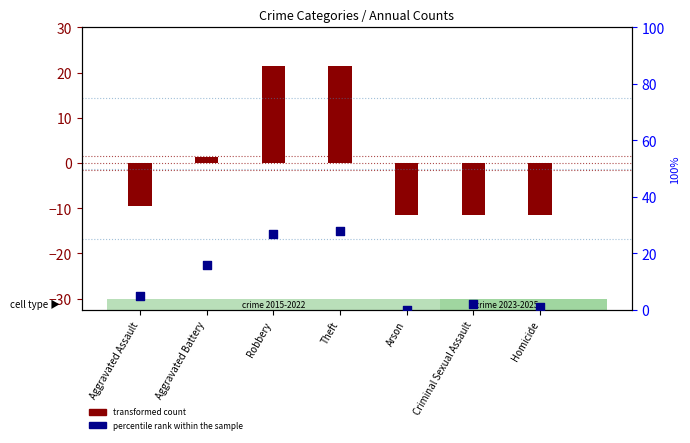

Approximately how many times larger is the value at Theft compared to Robbery?

1.0